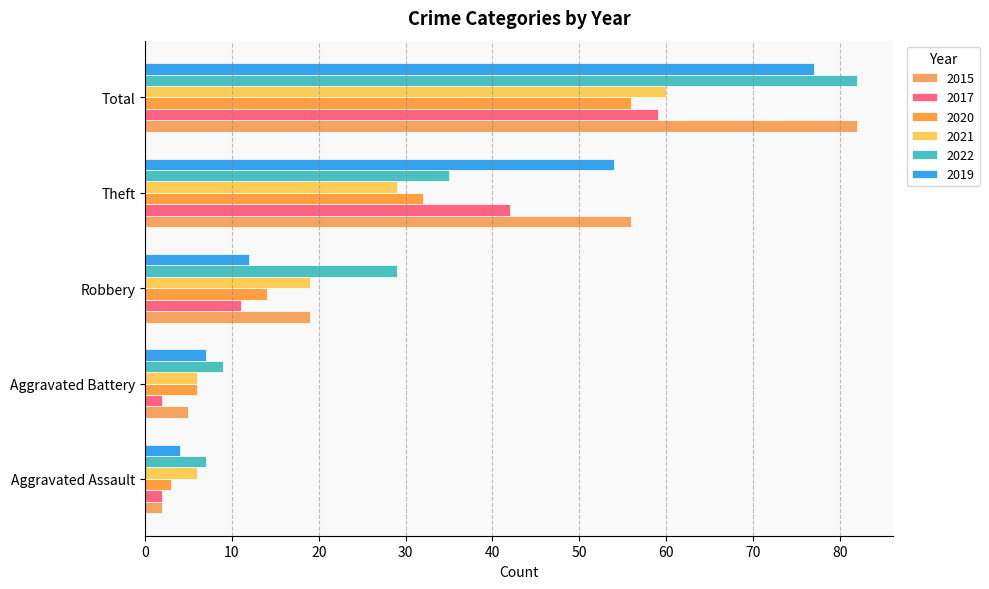

Count the number of categories in the chart.

5